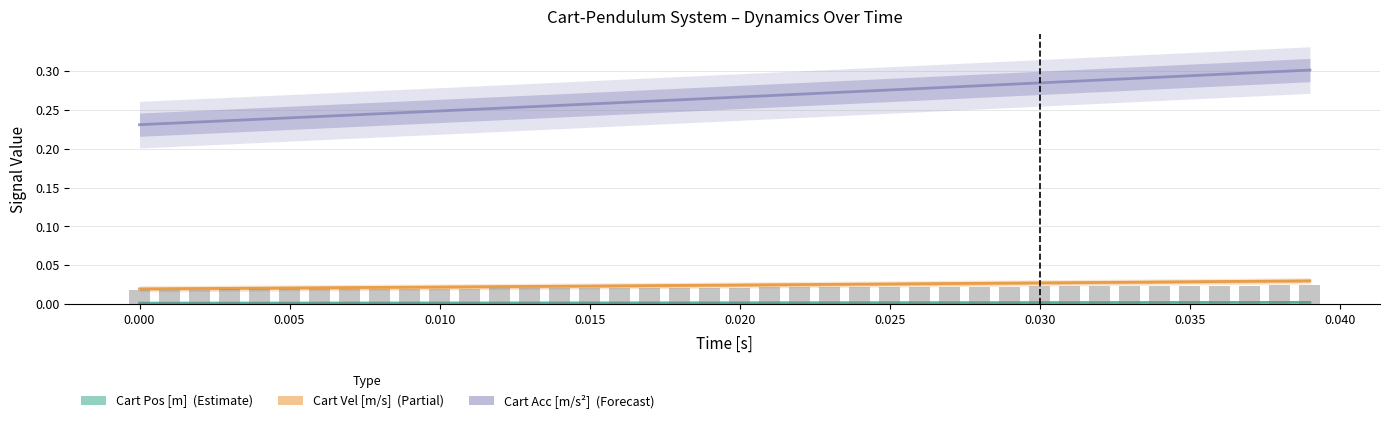

At how many categories does at least one series exceed 0?

40